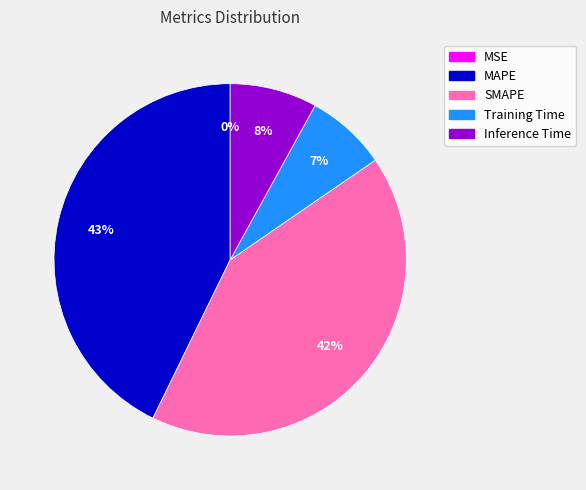

Does MAPE represent more than half of the total?

No